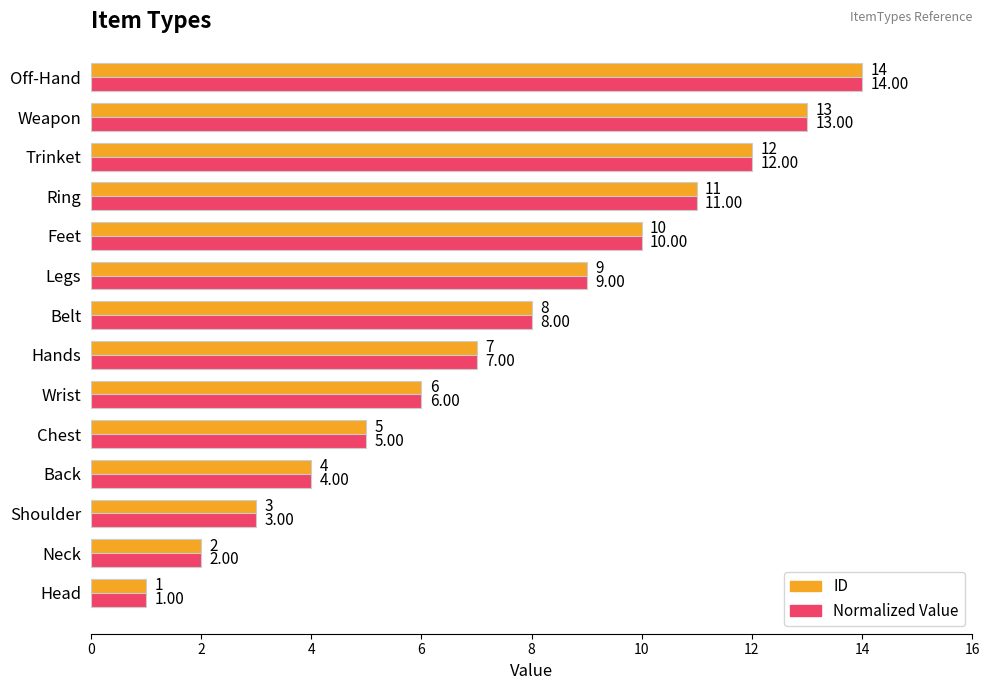

What is the total value across all series at Feet?

20